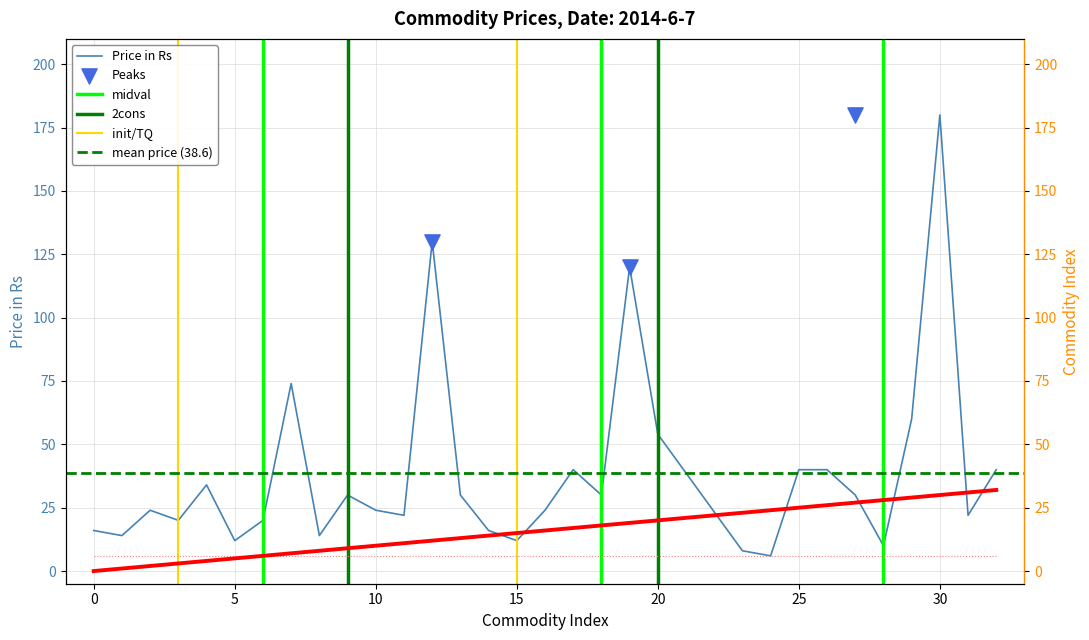

Which series contains the highest Y value?

Price in Rs